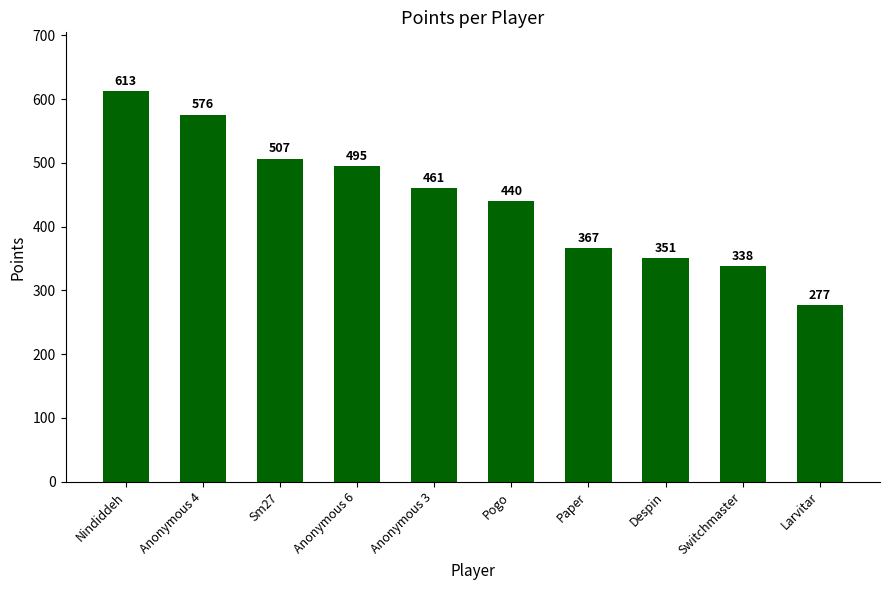

What is the difference between the maximum and minimum values?

336